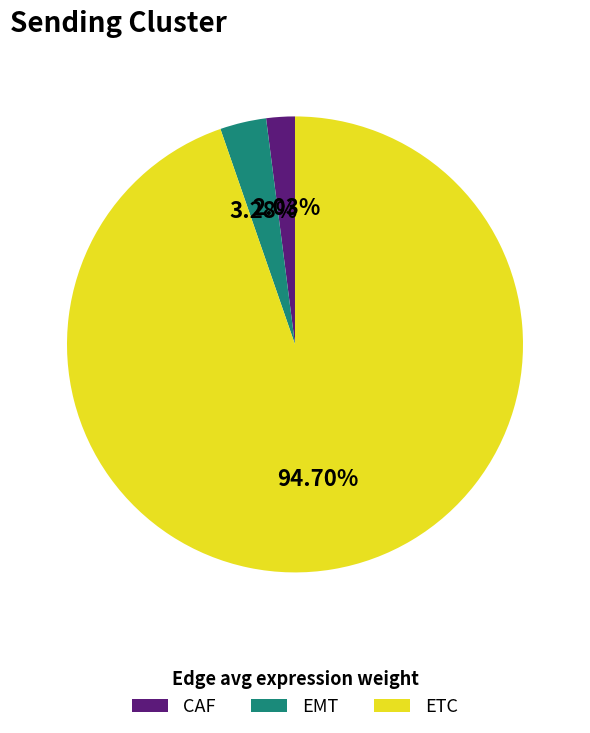

Count the number of slices in the pie.

3